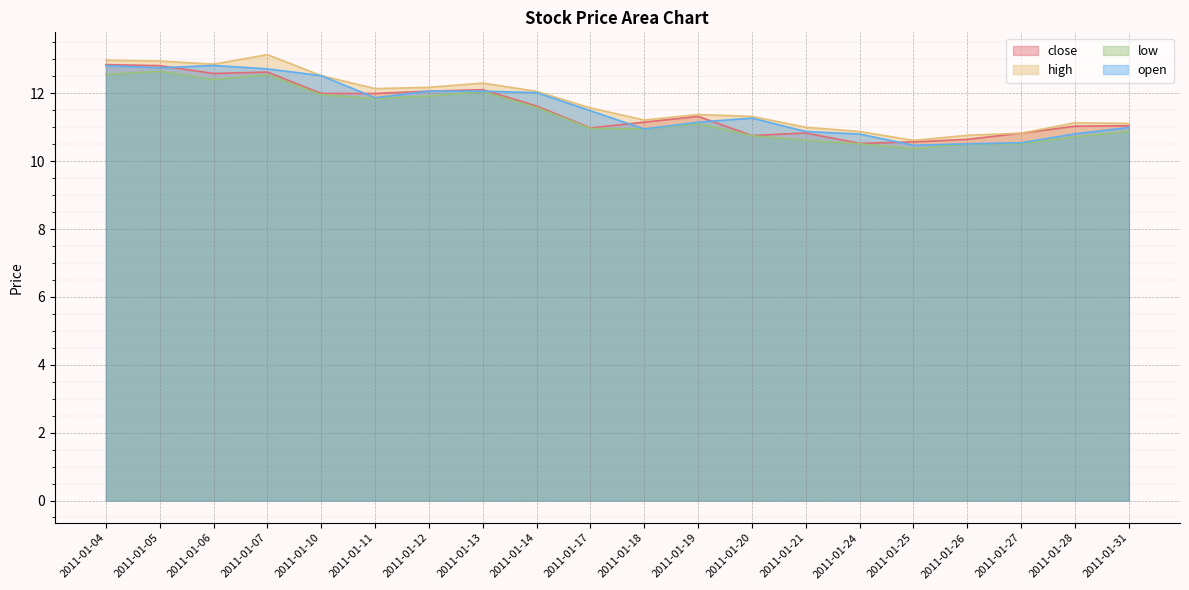

How many lines are shown in the chart?

4